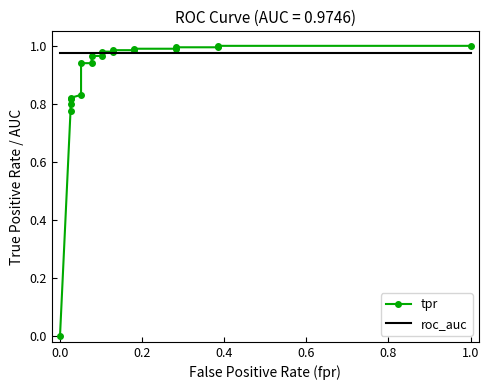

Reading left to right, what are all the values shown in this chart?

tpr: 0.0	0.8	0.8	0.8	0.8	0.8	0.9	0.9	1.0	1.0	1.0	1.0	1.0	1.0	1.0	1.0	1.0	1.0	1.0	1.0
roc_auc: 1.0	1.0	1.0	1.0	1.0	1.0	1.0	1.0	1.0	1.0	1.0	1.0	1.0	1.0	1.0	1.0	1.0	1.0	1.0	1.0